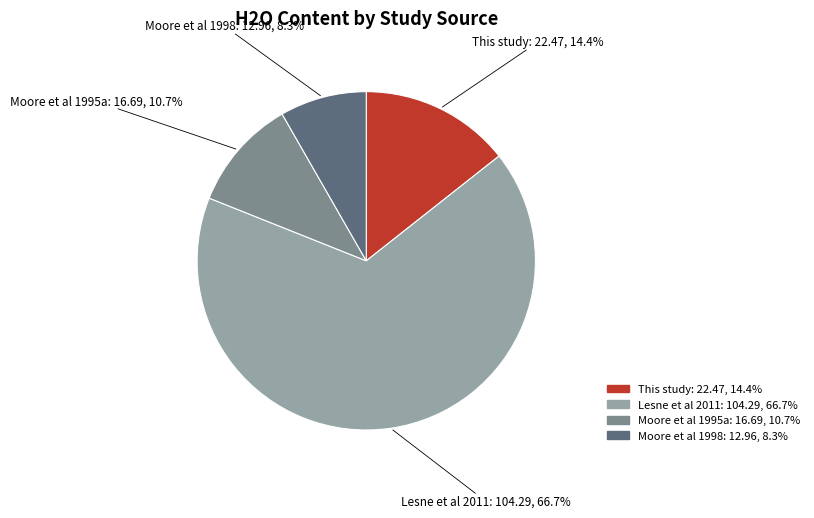

Does any single category account for the majority?

Yes